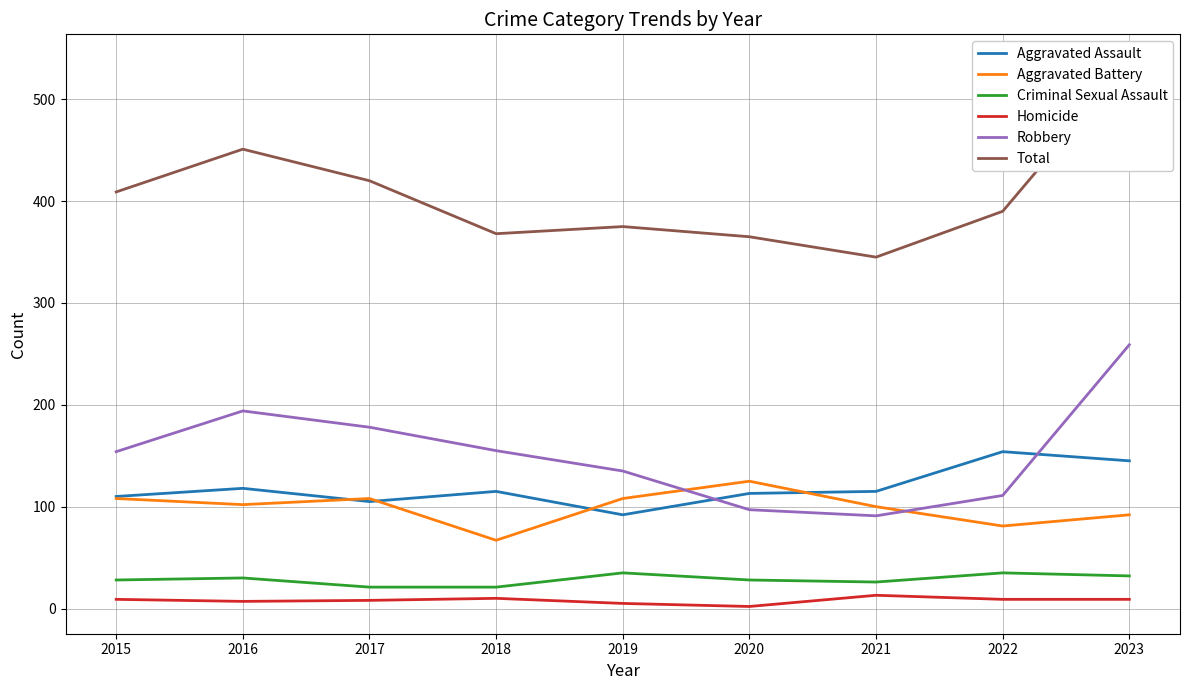

Which series has the largest total across all categories?

Total